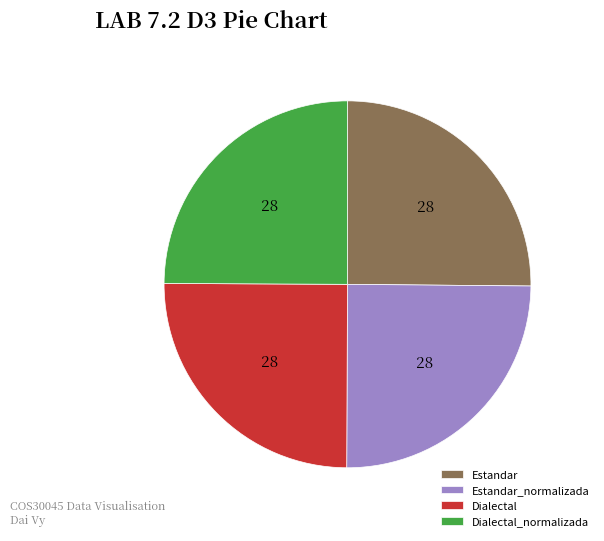

Is there any slice that represents more than half of the pie?

No